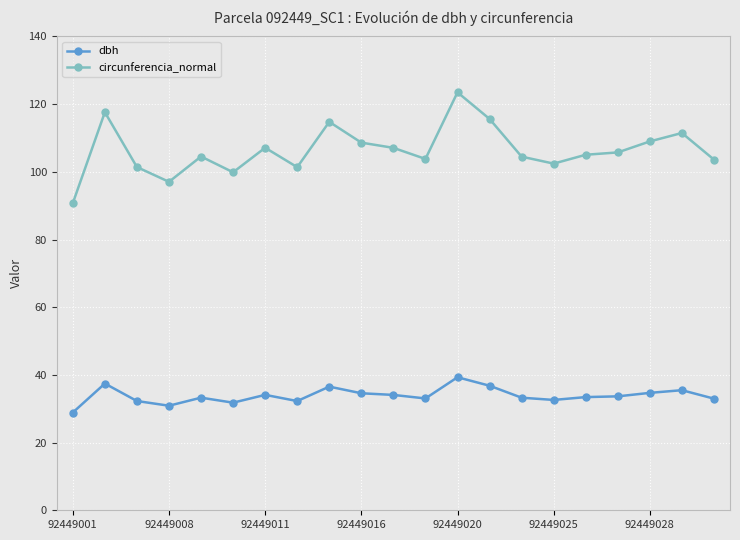

List the series in order of their peak value, lowest first.

dbh, circunferencia_normal